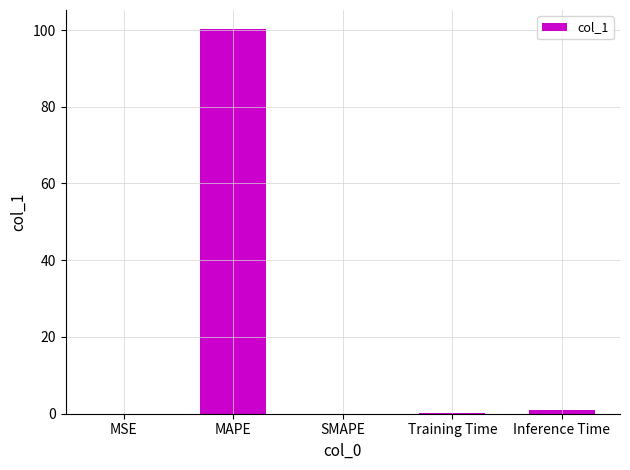

True or false: the data shows 100.2 at MAPE.

True